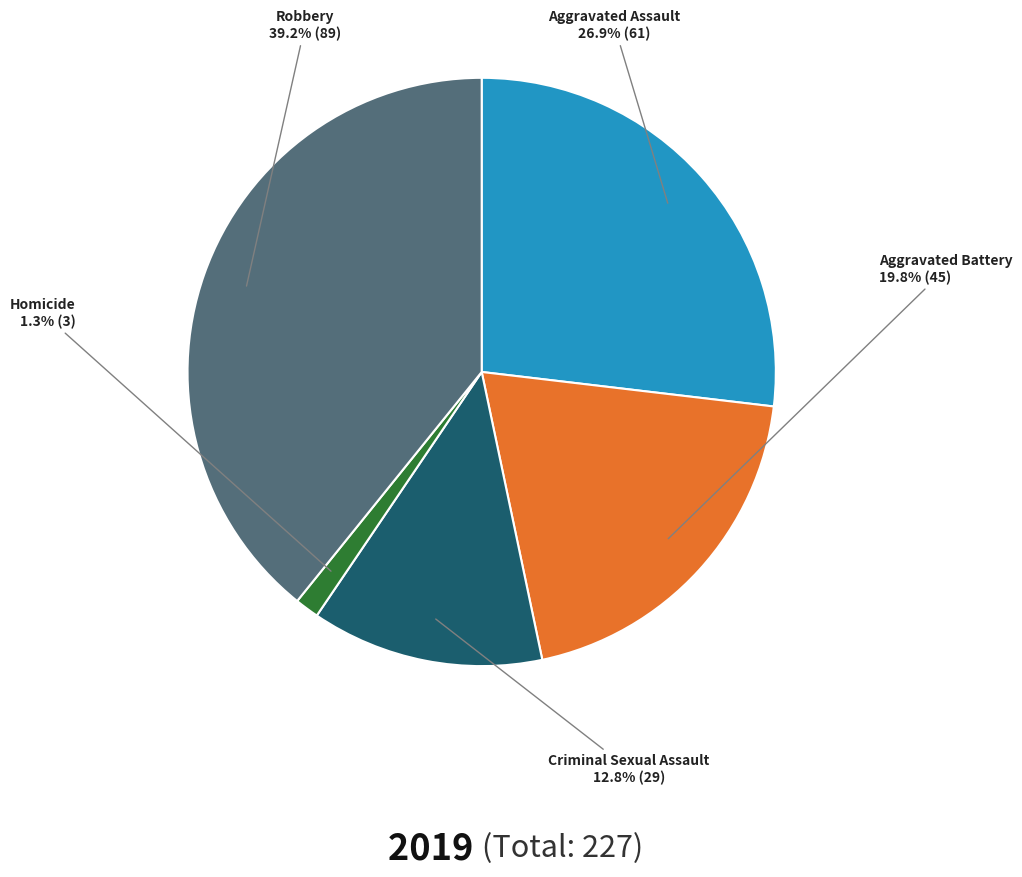

Is there any slice that represents more than half of the pie?

No